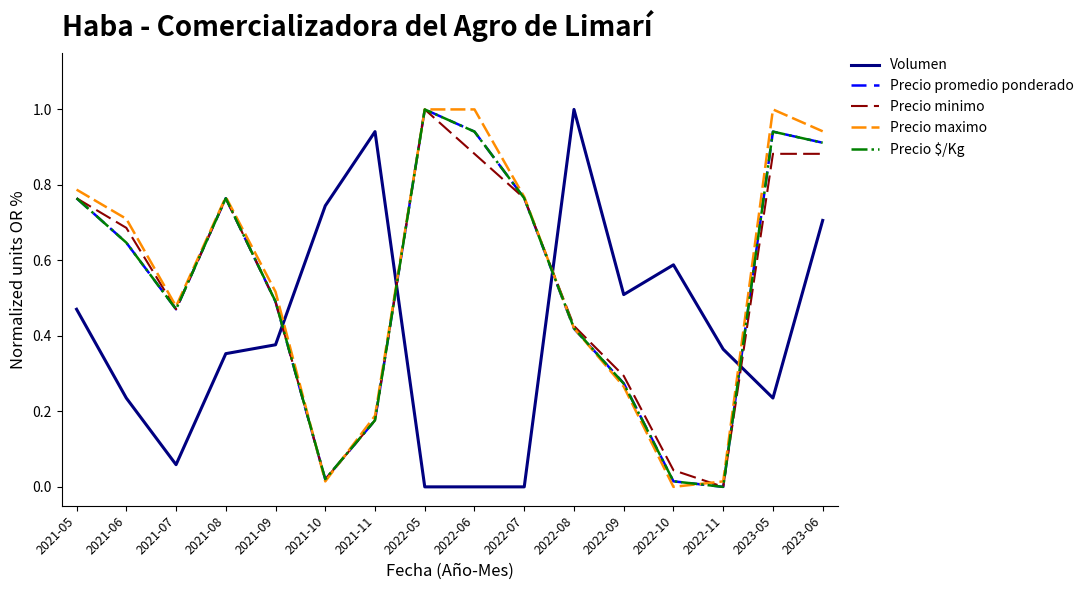

What position from the right is 2023-05?

2